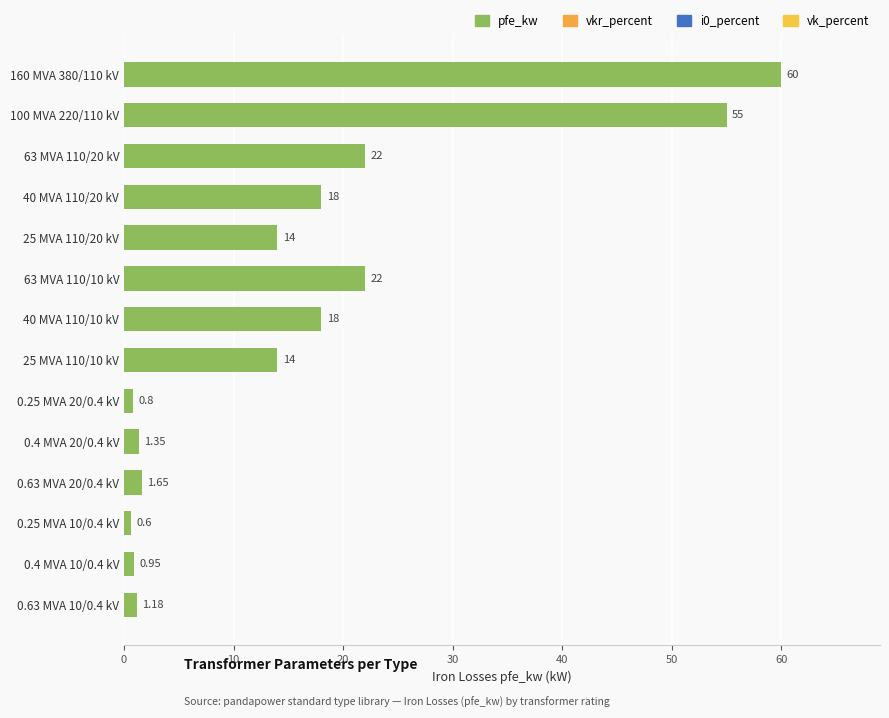

What is the average value?

16.4